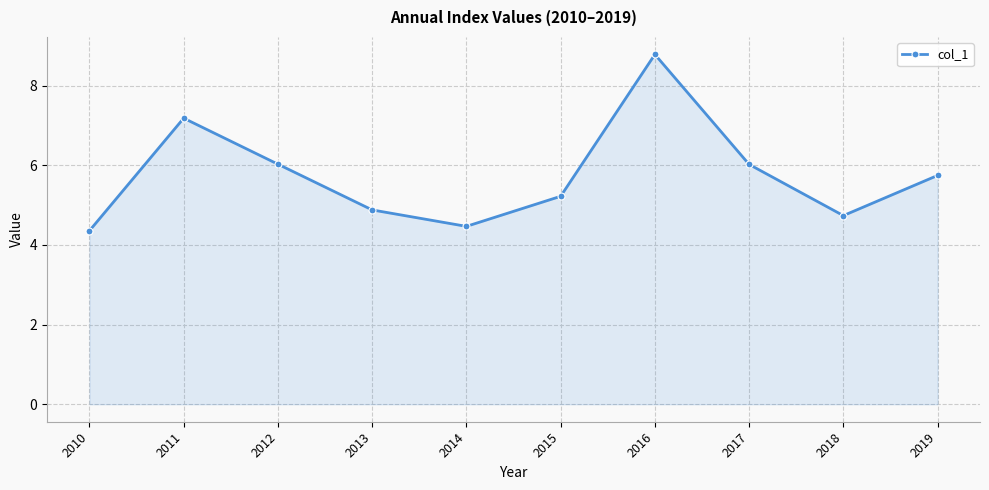

What is the value of the 6th point from the left?

5.2